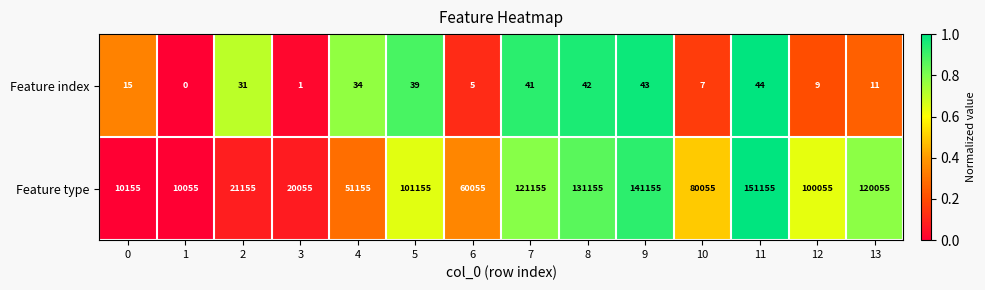

Which series has the largest range (max minus min)?

Feature type